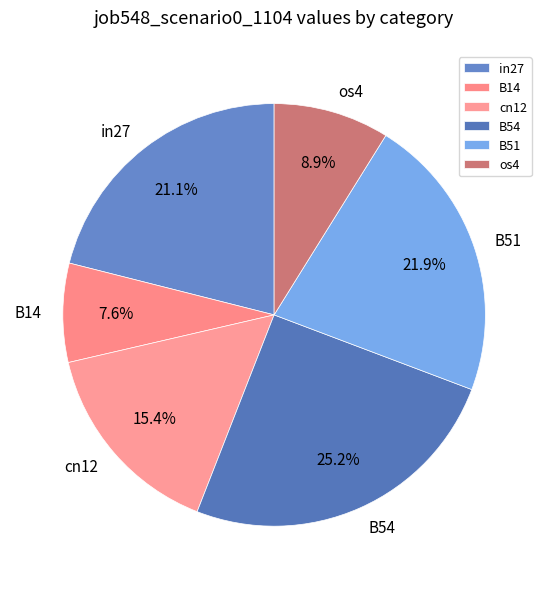

How many segments does this pie chart have?

6